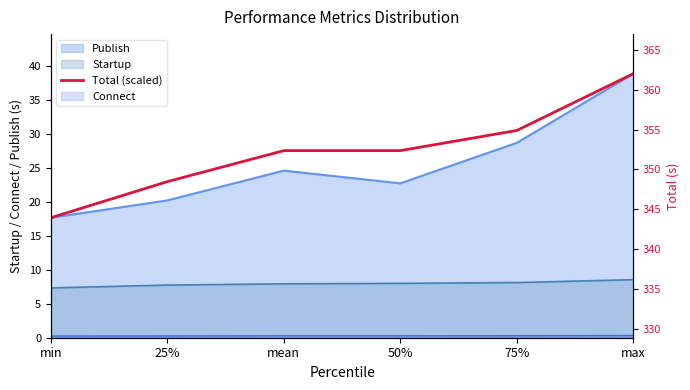

True or false: Total (scaled) and Total intersect in this chart.

False